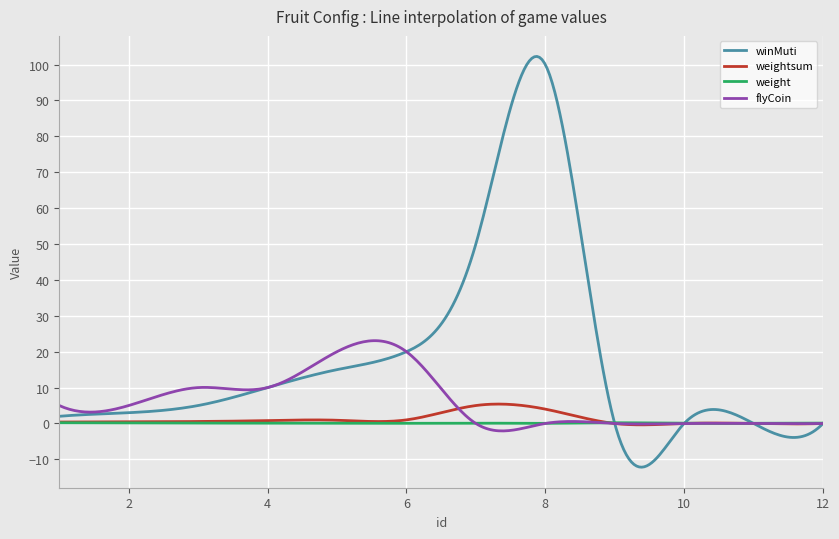

True or false: flyCoin and winMuti cross at least once.

True